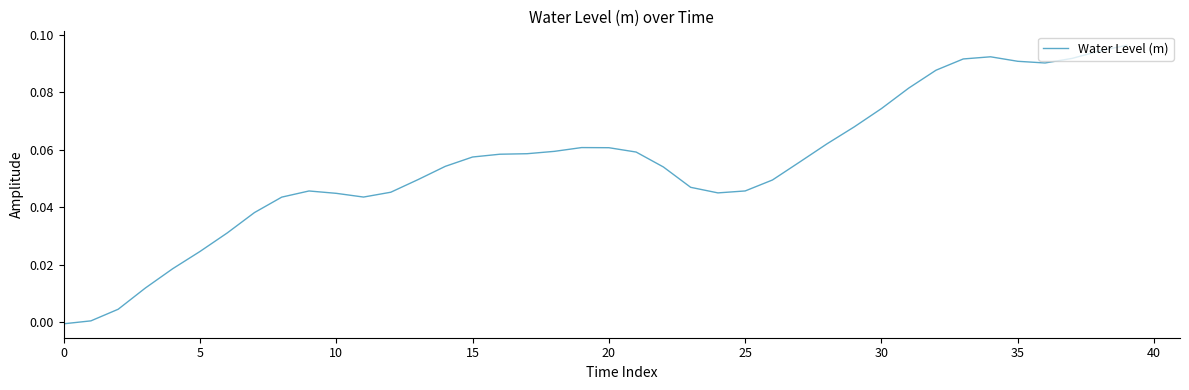

True or false: there are more than 1 points higher than both neighbors.

True